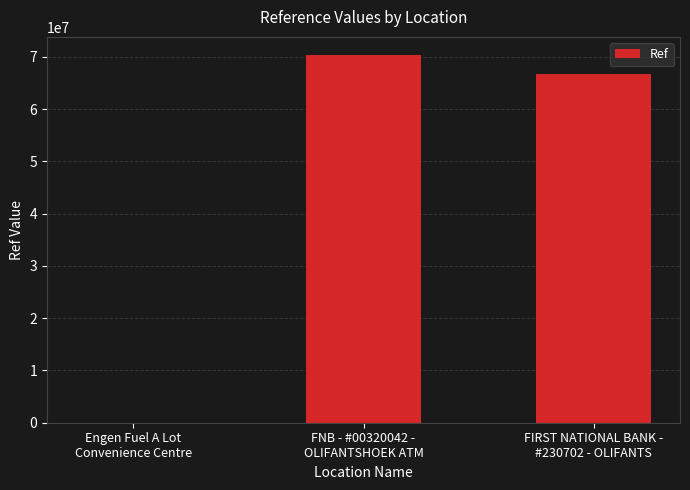

Reading left to right, transcribe all the data shown in this chart.

308	70326620	66723567